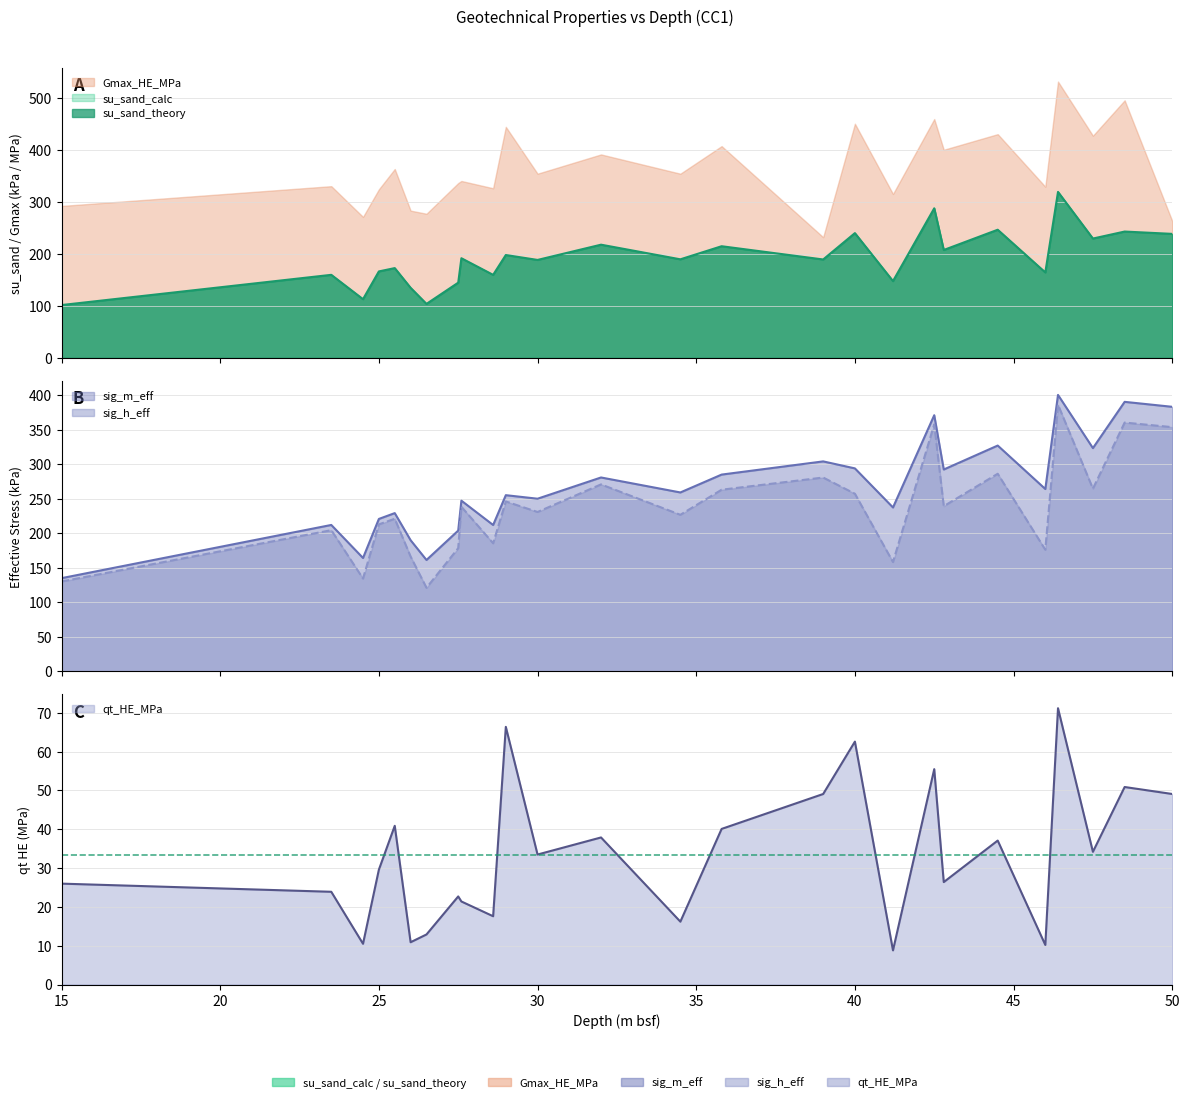

At how many categories does at least one series exceed 173?

23